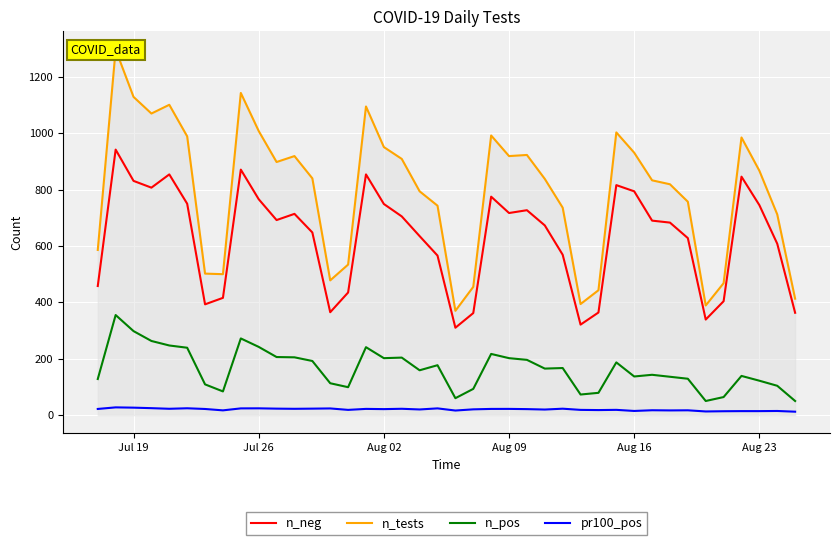

What is the maximum value for n_neg?

942.0